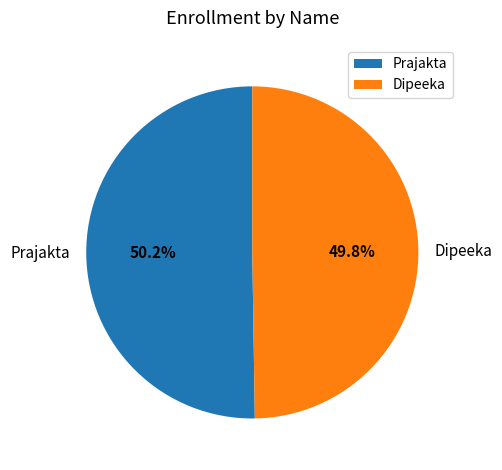

Count the number of slices in the pie.

2